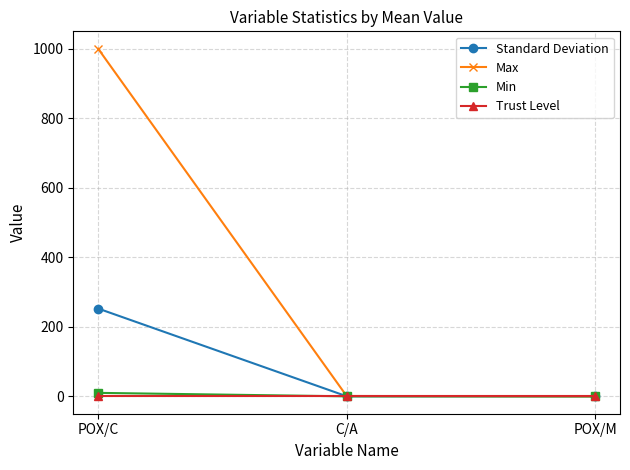

At how many categories does at least one series exceed 130?

1